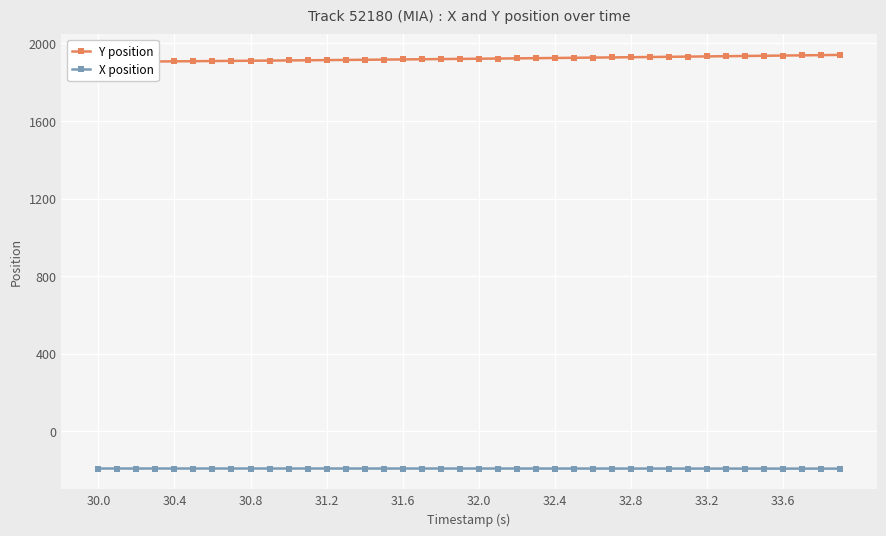

What is the average value of the X position series?

-191.4